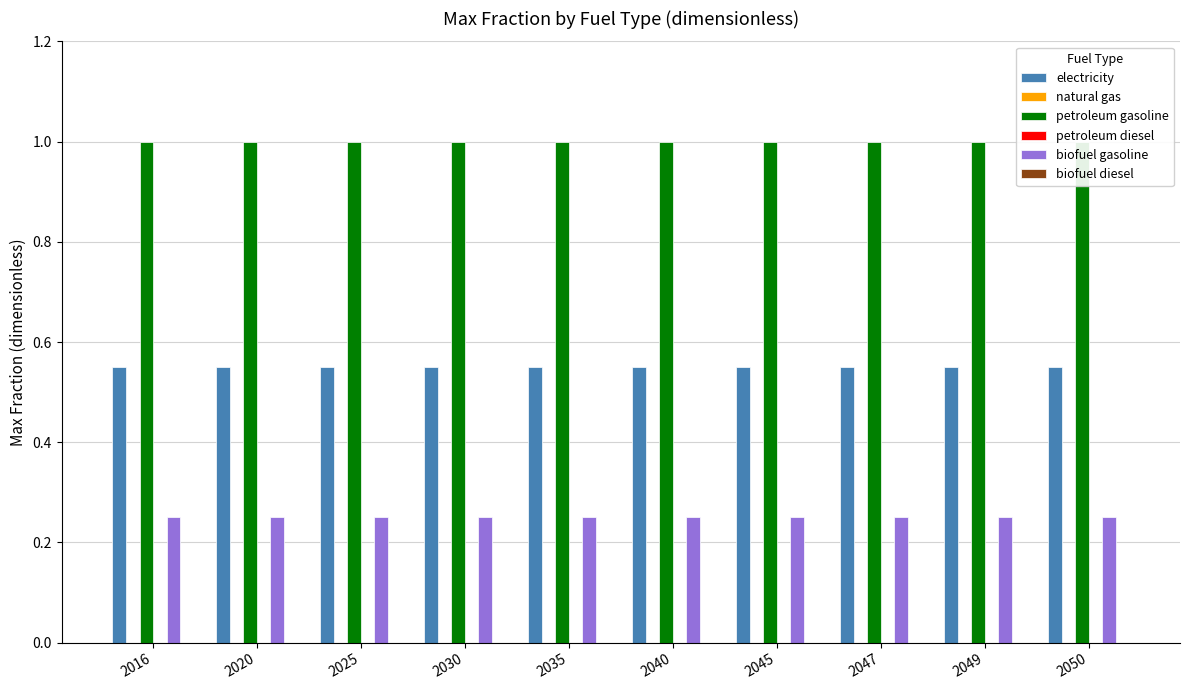

What is the difference between the highest and lowest values at 2030?

1.0